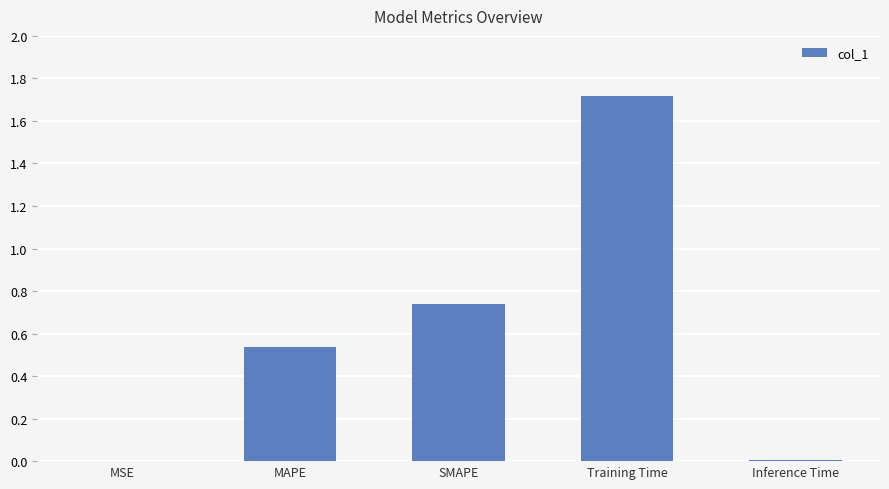

What is the sum of all values?

3.0